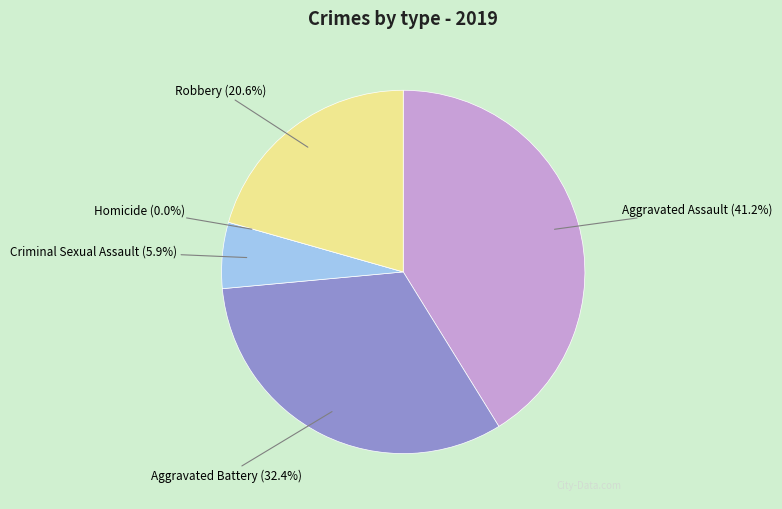

Is it true that Robbery is 29% of the pie?

False